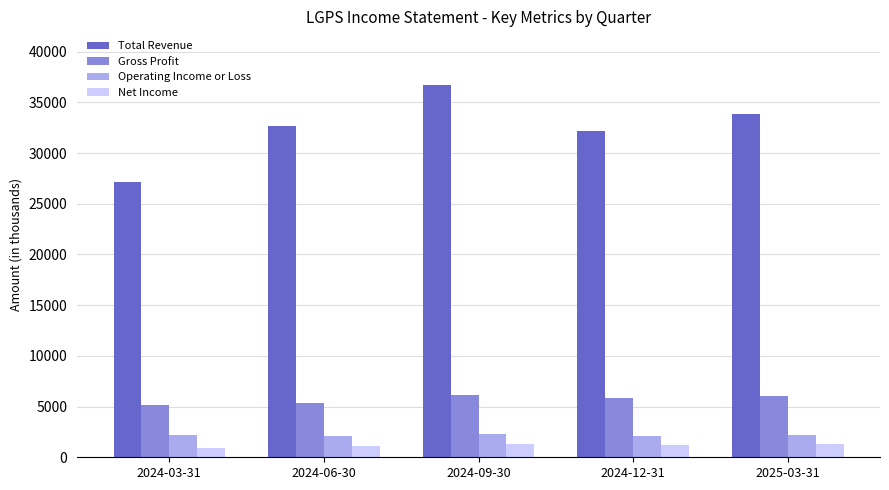

The value of Total Revenue at 2024-09-30 is 15586. True or false?

False